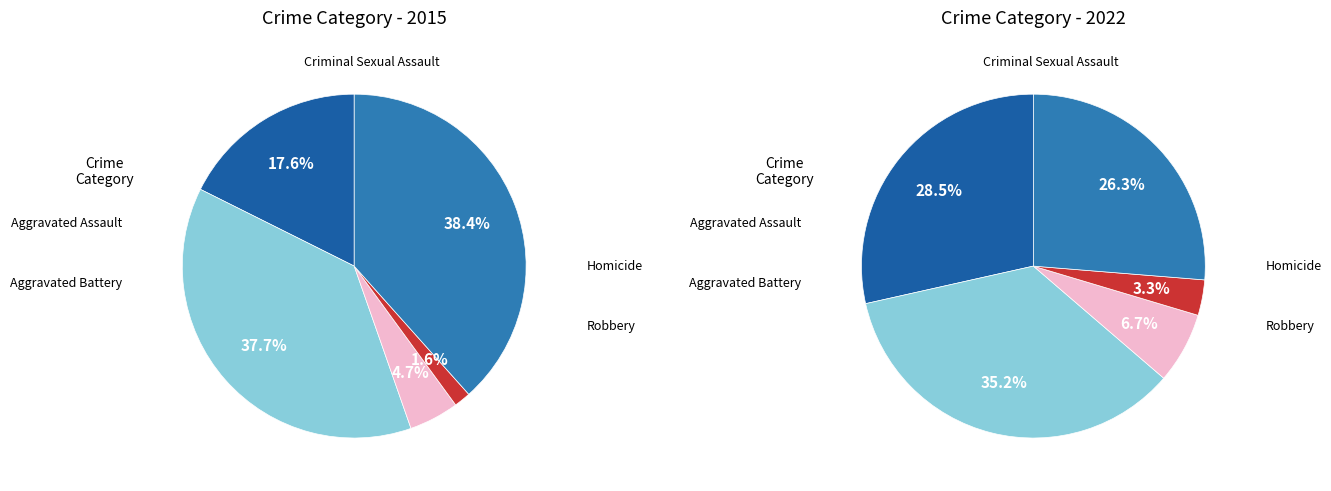

Which category has the biggest portion of the pie?

Robbery